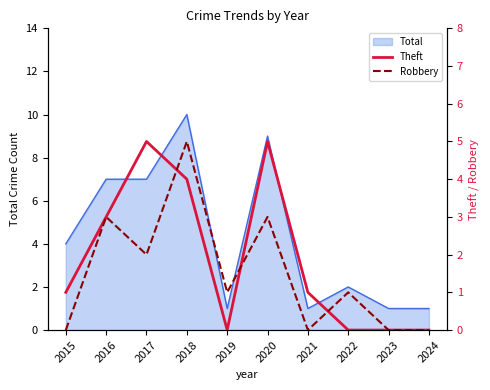

What is the spread (max minus min) of values at 2017?

3